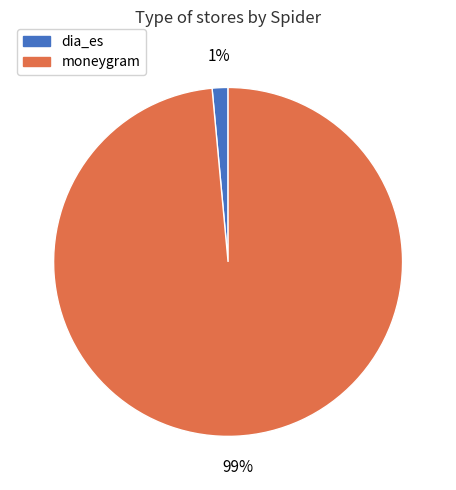

To the nearest percent, what is the average slice percentage?

50%